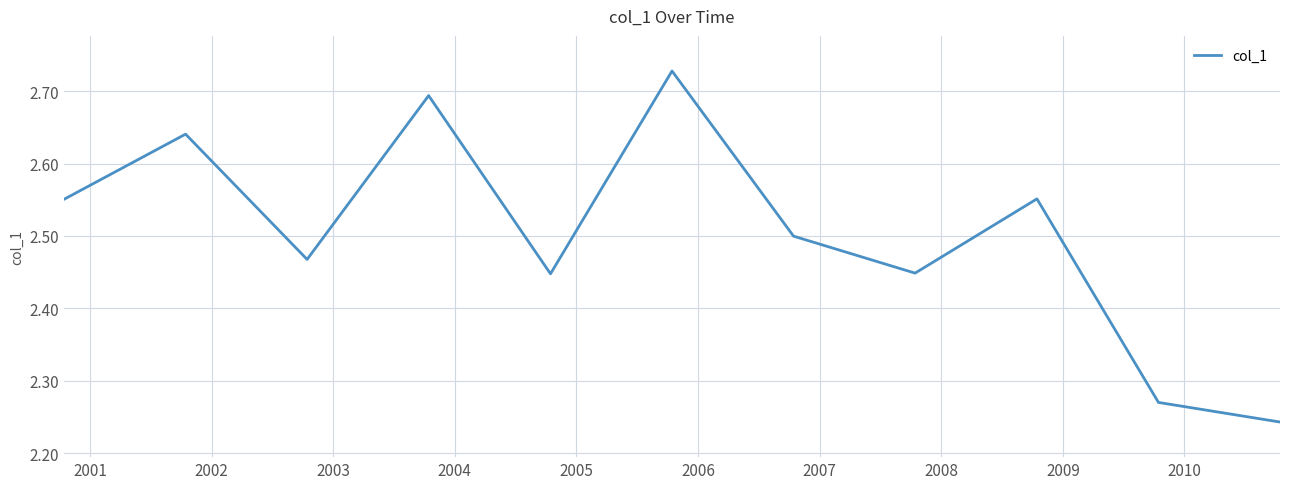

What is the difference between the maximum and minimum values?

0.5